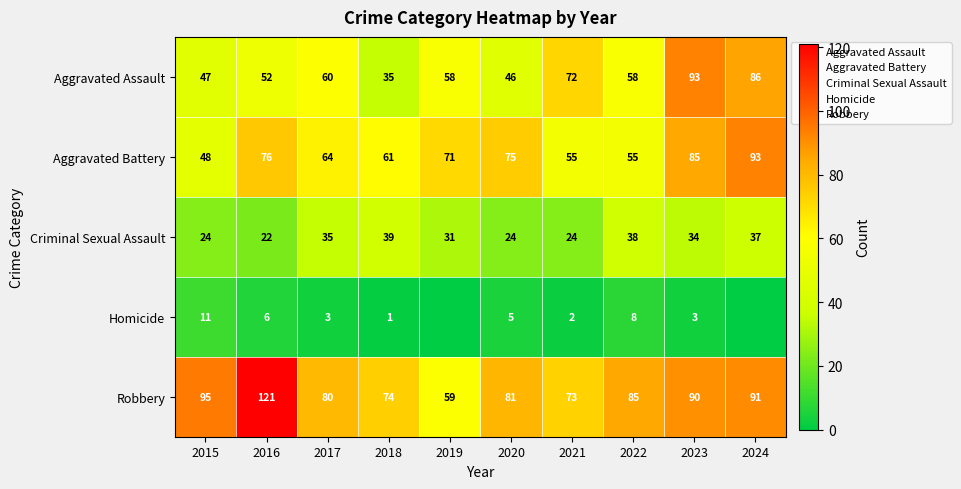

What is the spread (max minus min) of values at 2022?

77